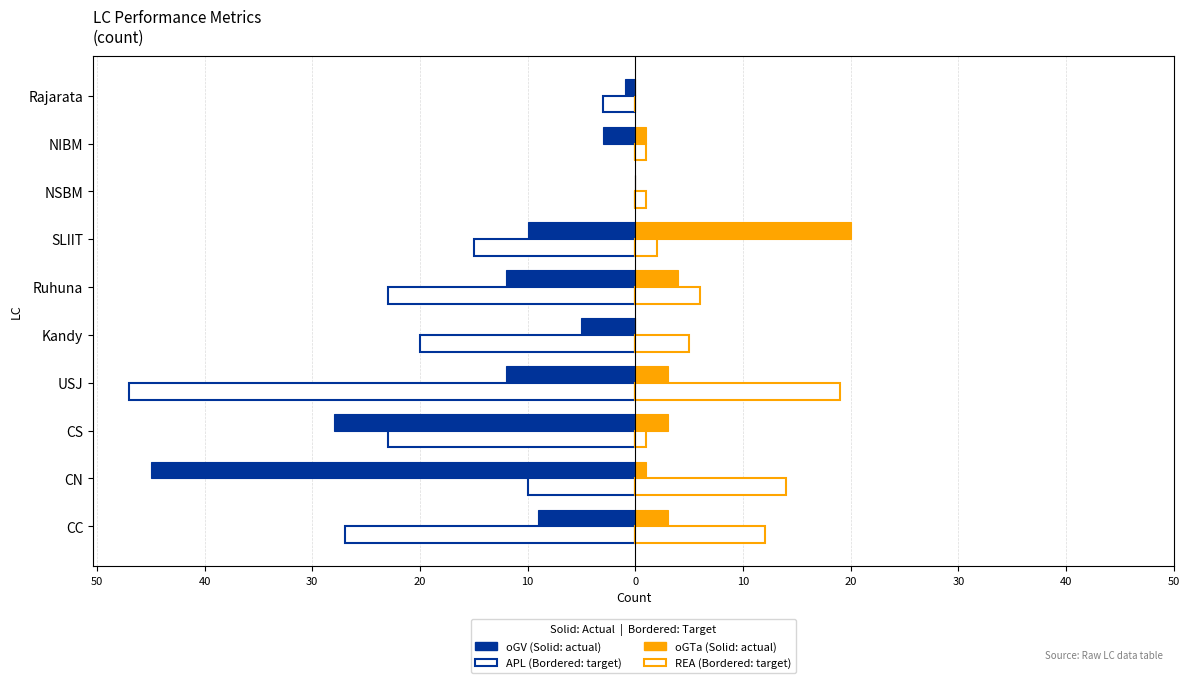

What is the maximum value shown in the chart?

20